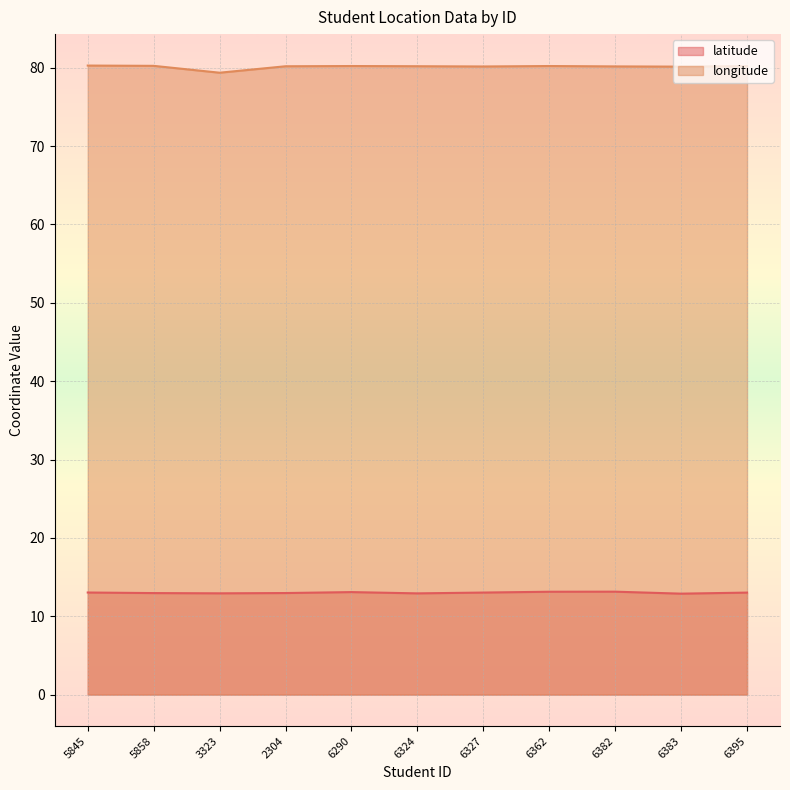

What are all the series names shown in the legend?

latitude, longitude